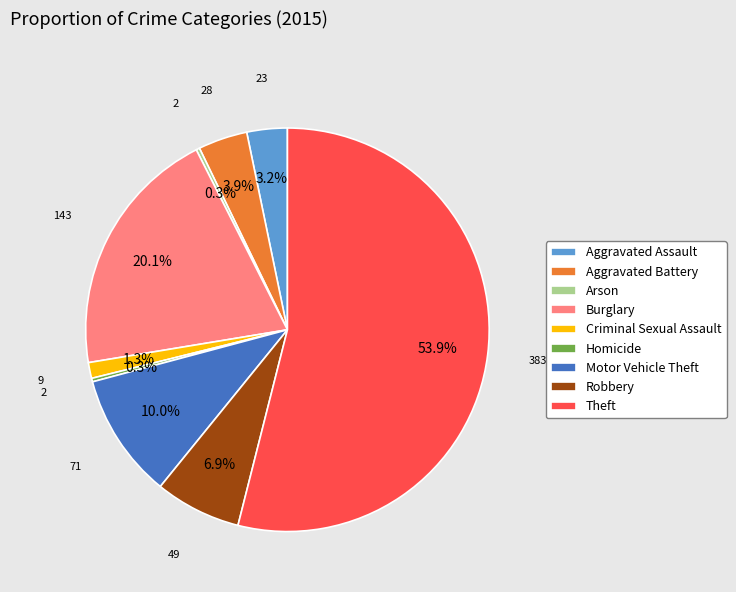

What is the largest slice in the pie chart?

Theft